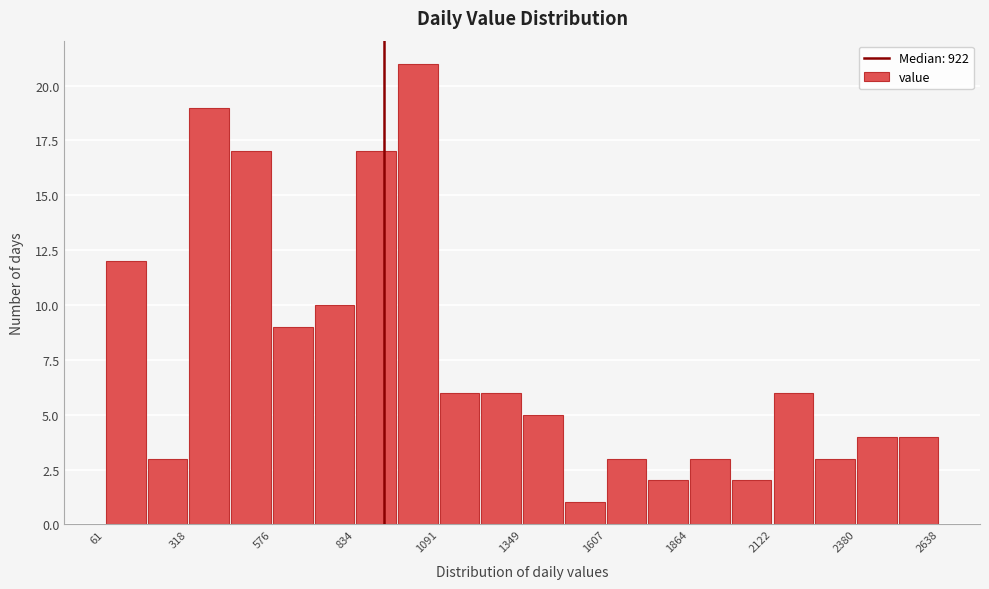

Read against the x-axis, roughly where is the centre of the tallest bar?

1050